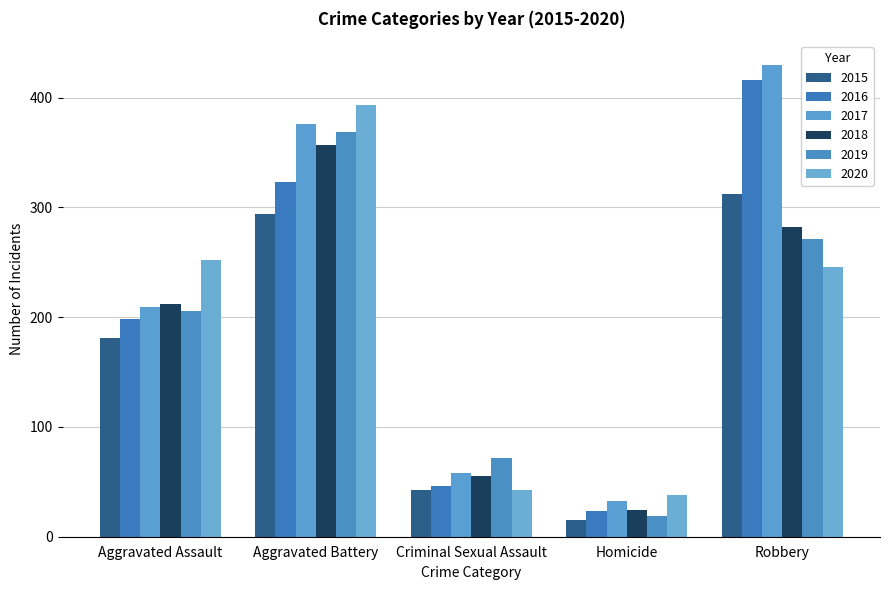

Does the chart contain any negative values?

No